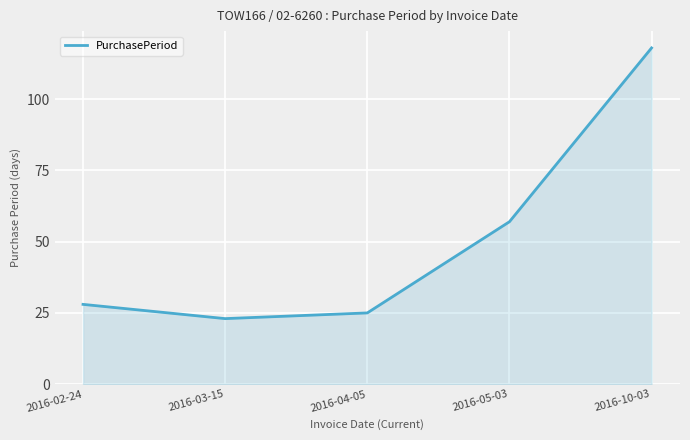

Which label corresponds to the largest value in the chart?

2016-10-03